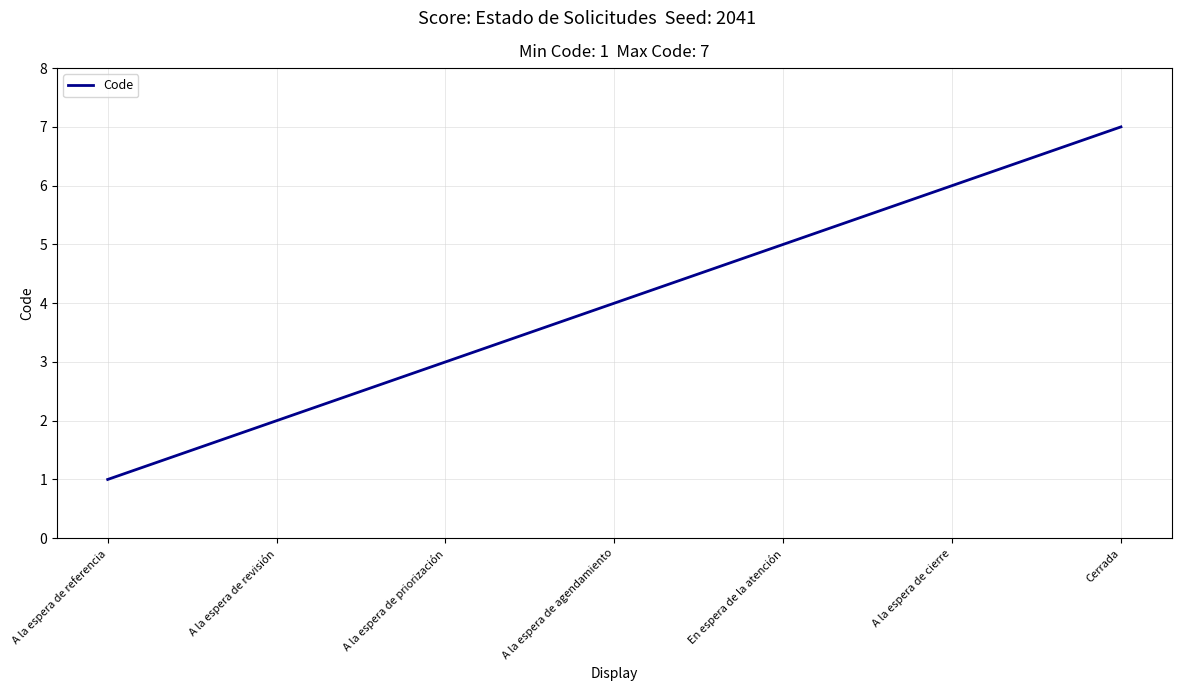

Which label corresponds to the largest value in the chart?

Cerrada